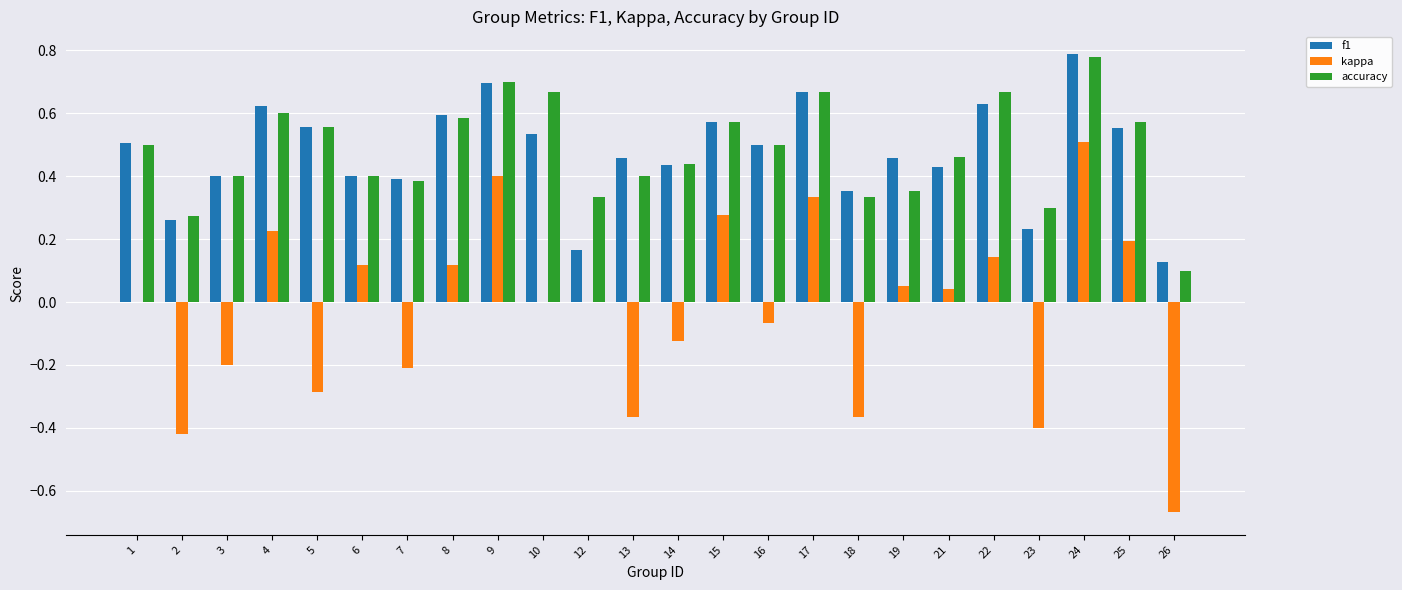

Is it true that accuracy equals 0.4 at 3?

True